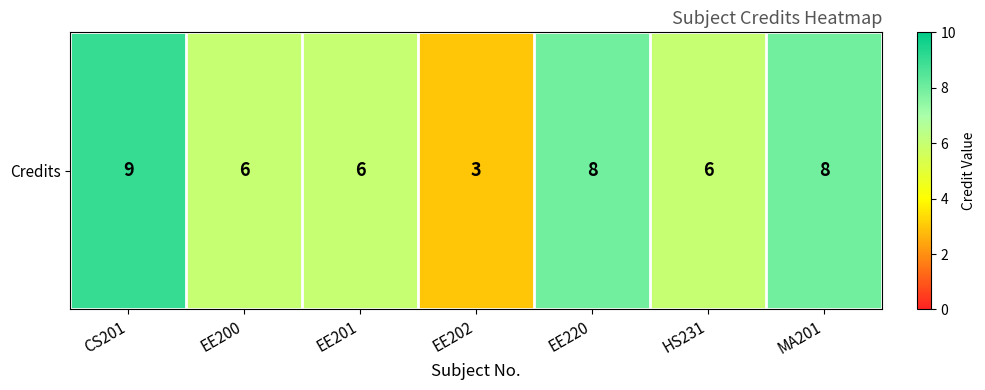

List the labels in order of value, largest first.

CS201, EE220, MA201, EE200, EE201, HS231, EE202